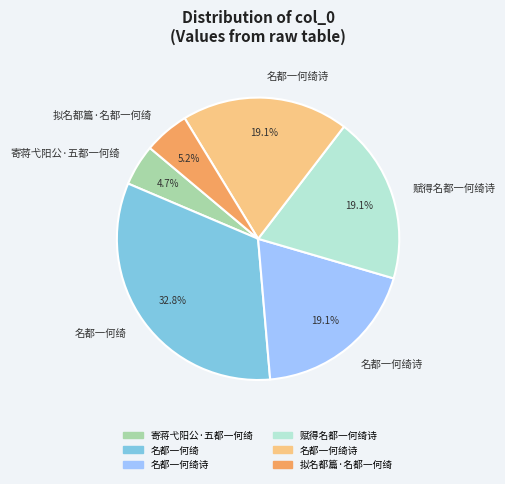

Is there any slice that represents more than half of the pie?

No